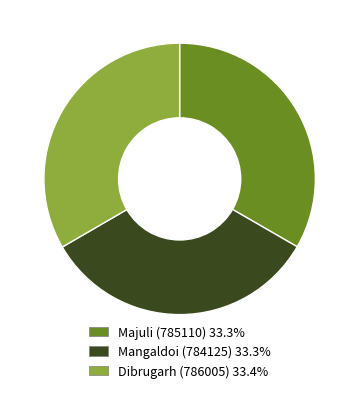

How many segments does this pie chart have?

3